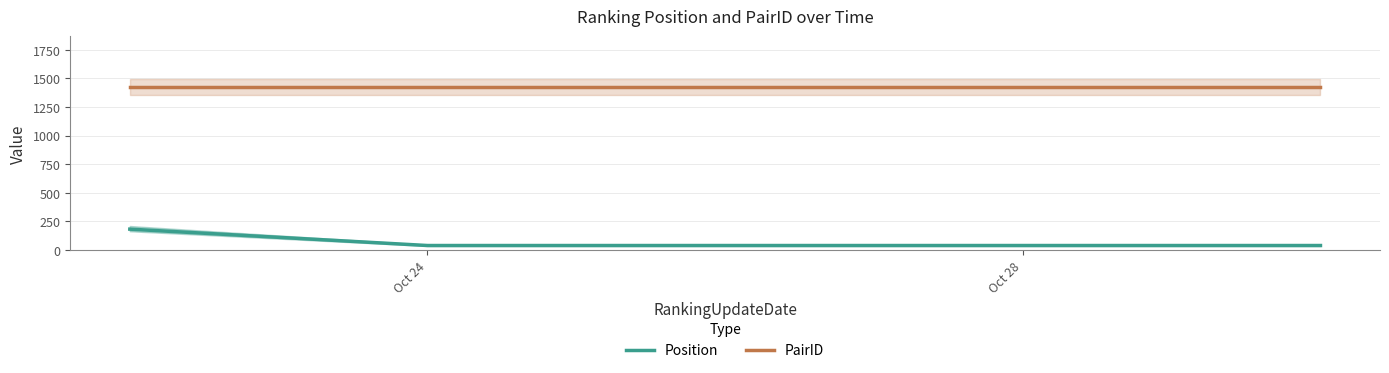

What is the minimum value for PairID?

1424